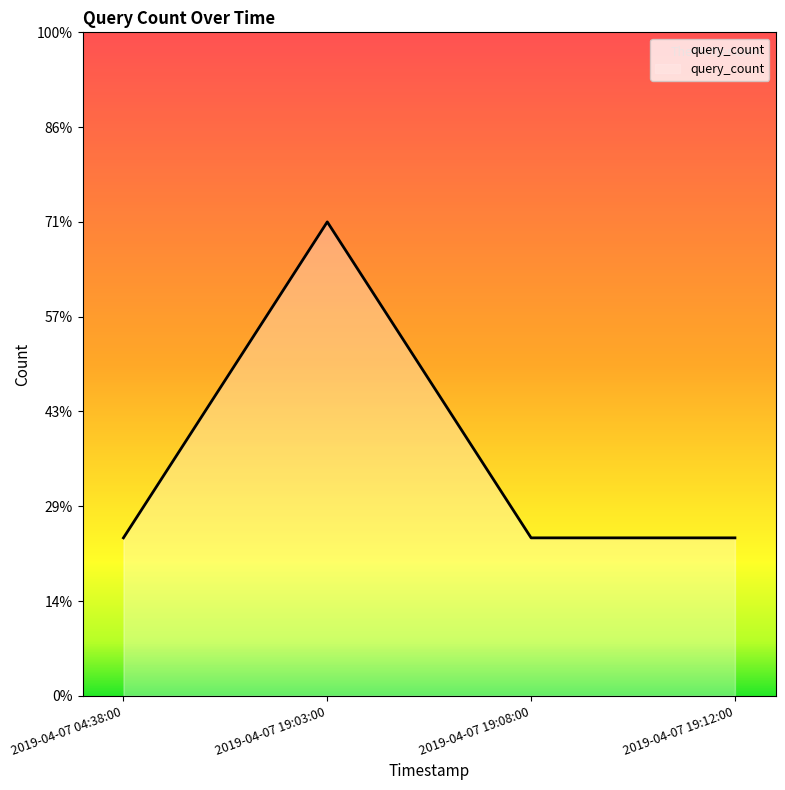

At which category does the chart reach its peak across all series?

2019-04-07 19:03:00